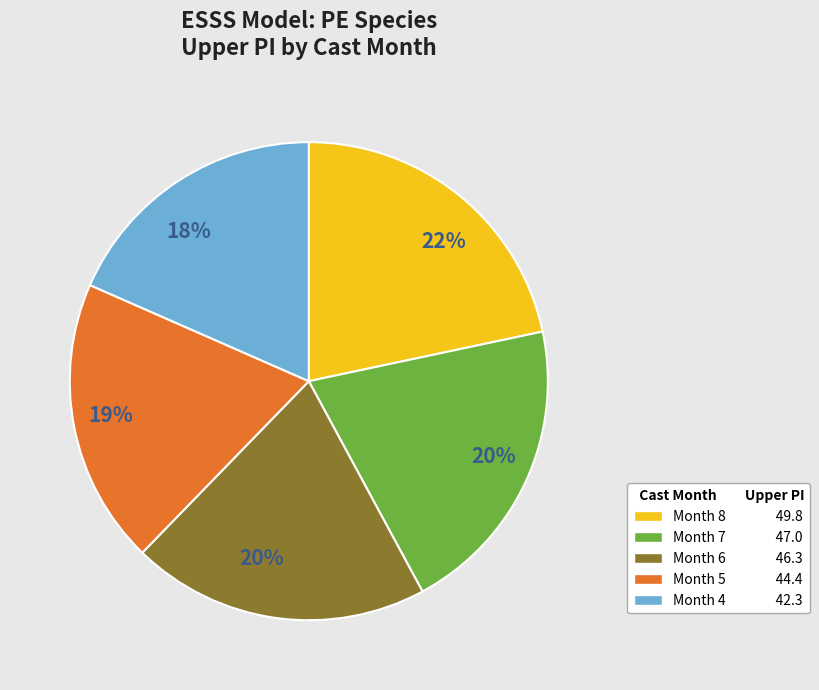

Does any single category account for the majority?

No